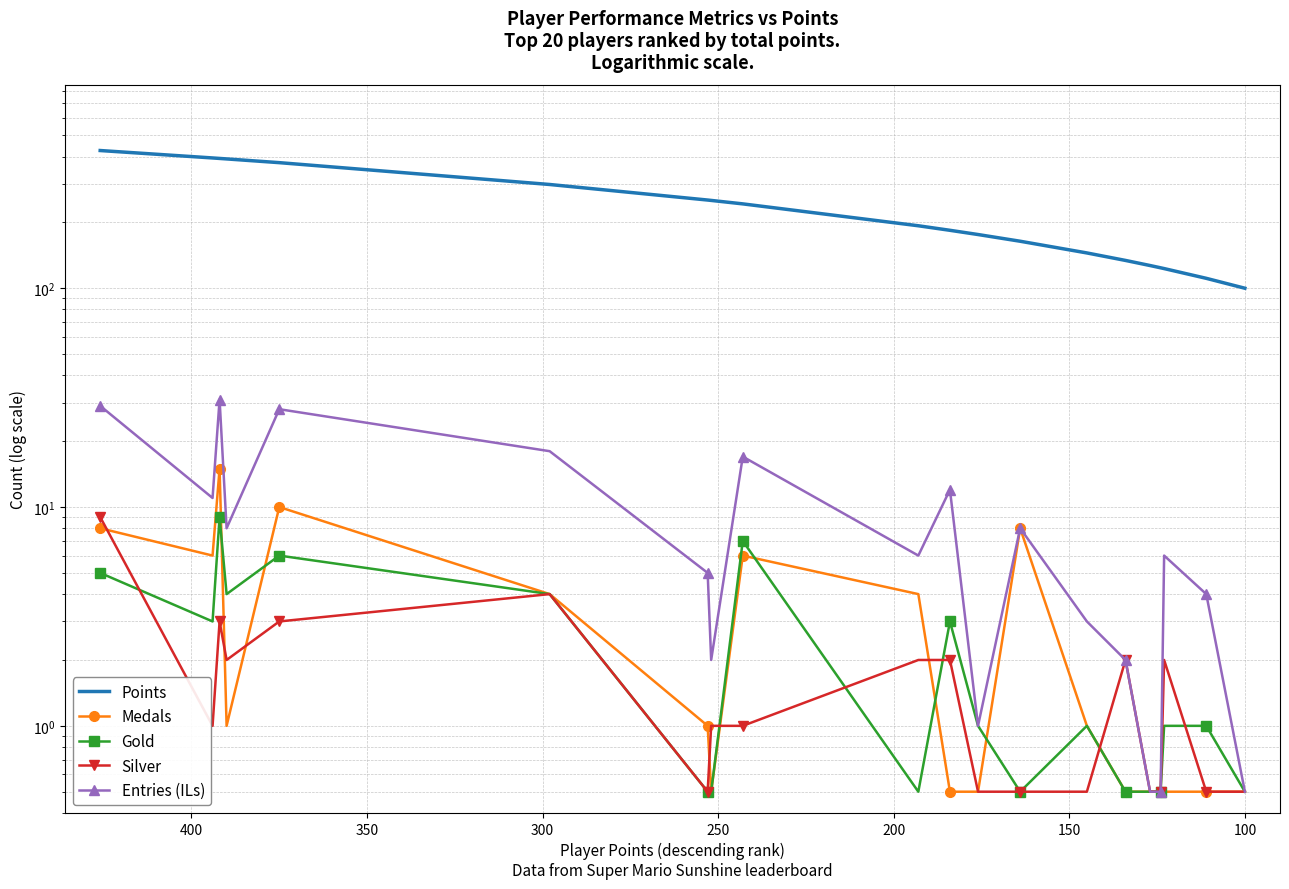

How many lines are shown in the chart?

5